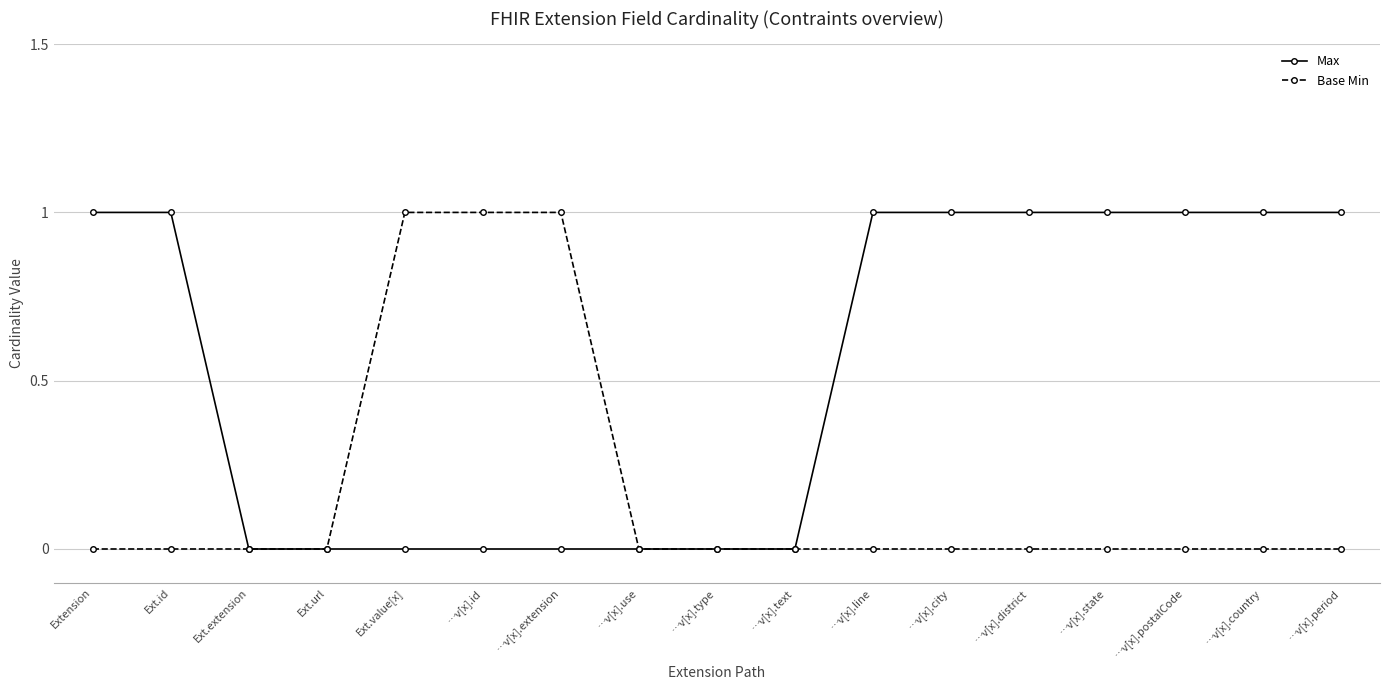

True or false: Max has a value of 1 at …v[x].id.

False